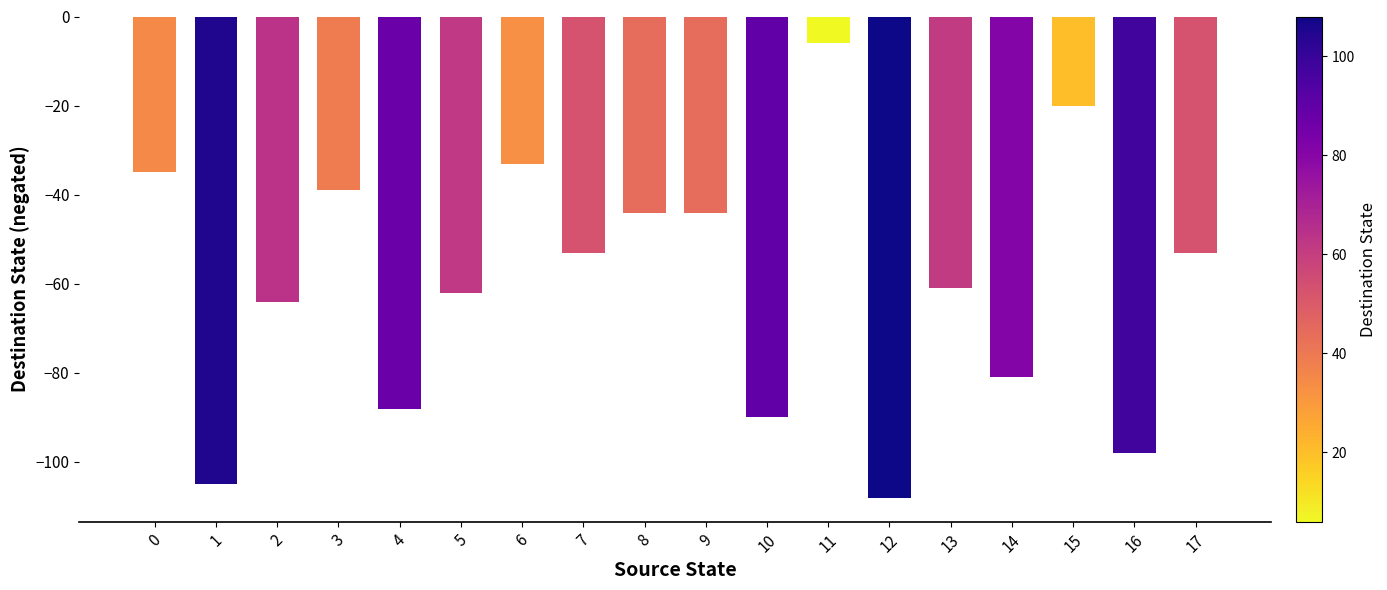

What is the change in value from 1 to 16?

+7